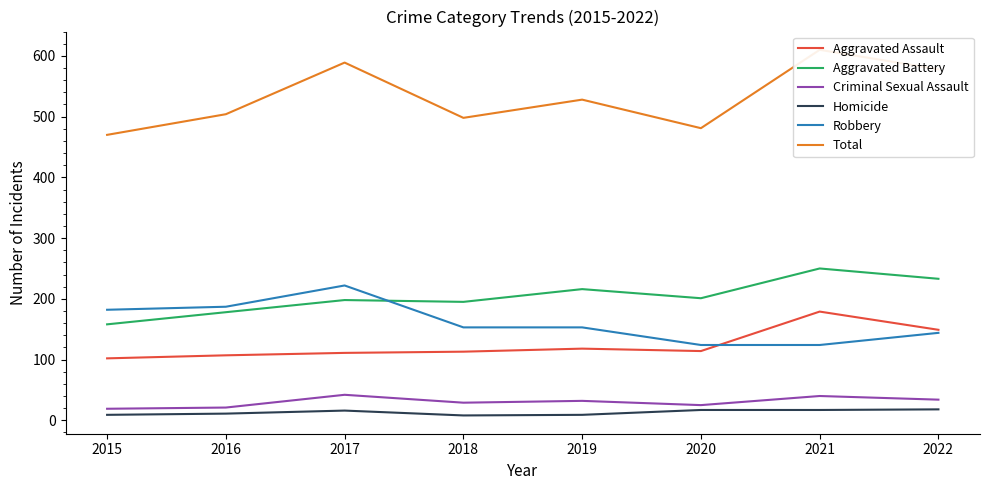

Rank the series at 2019 from highest to lowest value.

Total, Aggravated Battery, Robbery, Aggravated Assault, Criminal Sexual Assault, Homicide